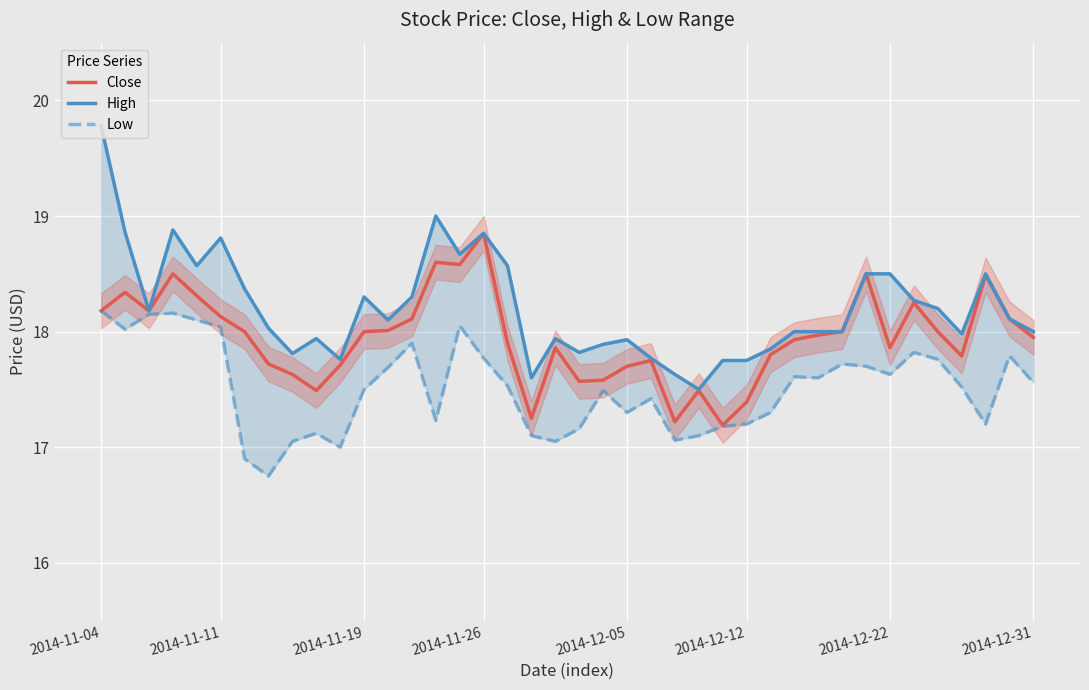

What is the highest value of the Close series?

18.9